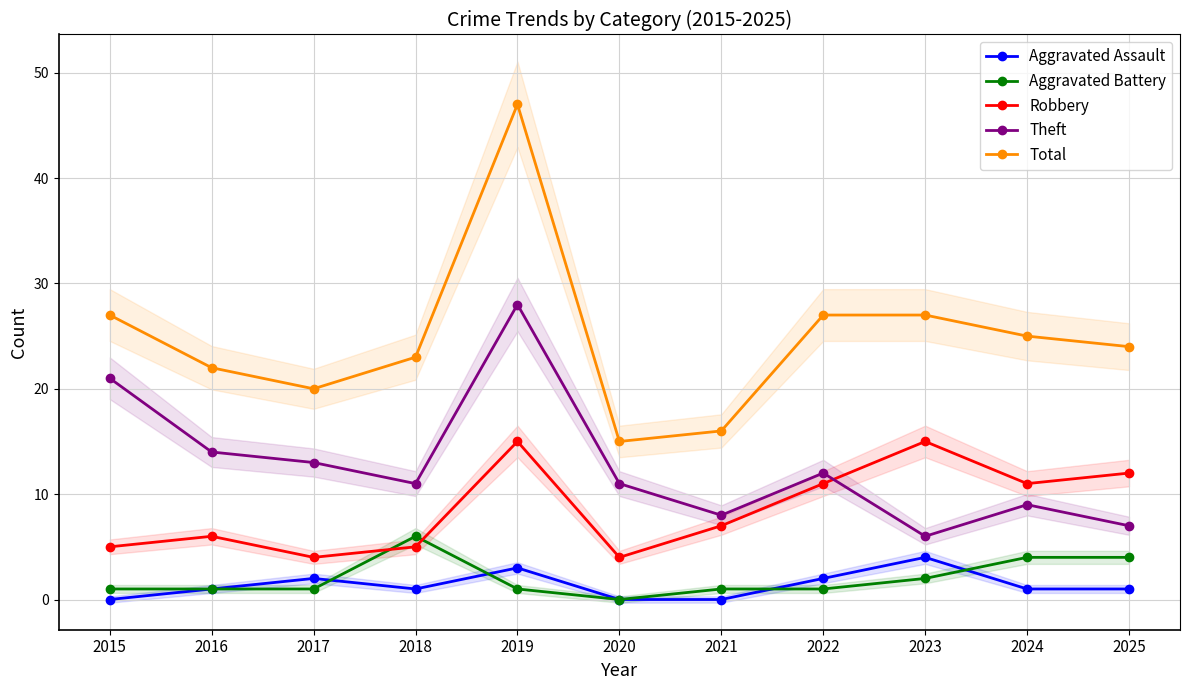

After their last crossing, which series has the higher values: Robbery or Aggravated Battery?

Robbery